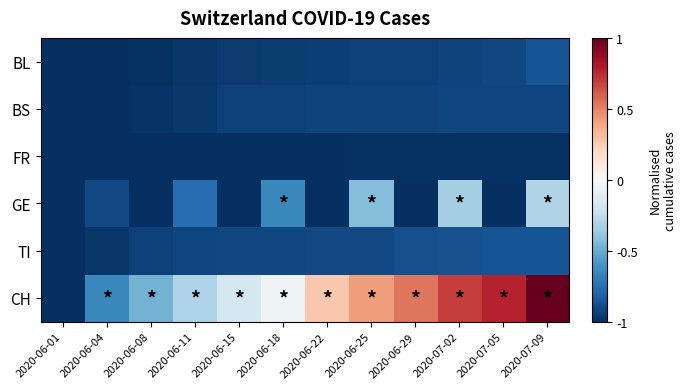

Between 2020-06-22 and 2020-07-05, which series saw the biggest shift?

CH